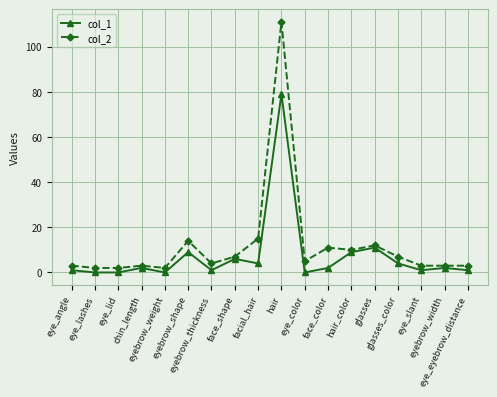

True or false: col_2 and col_1 cross at least once.

False